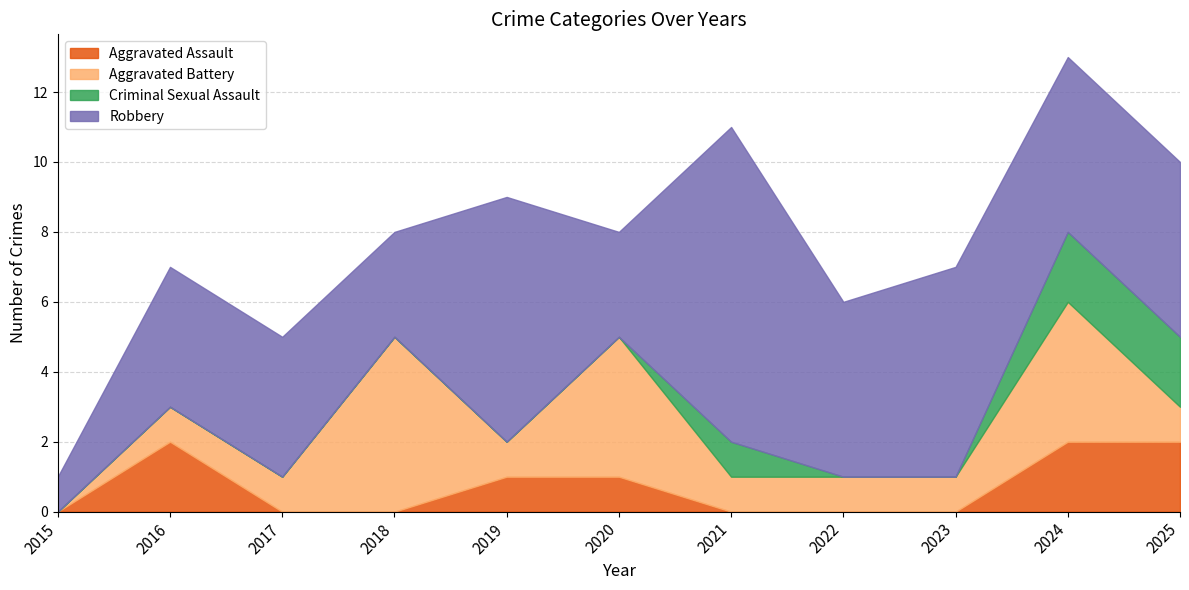

True or false: Criminal Sexual Assault and Aggravated Battery intersect in this chart.

True